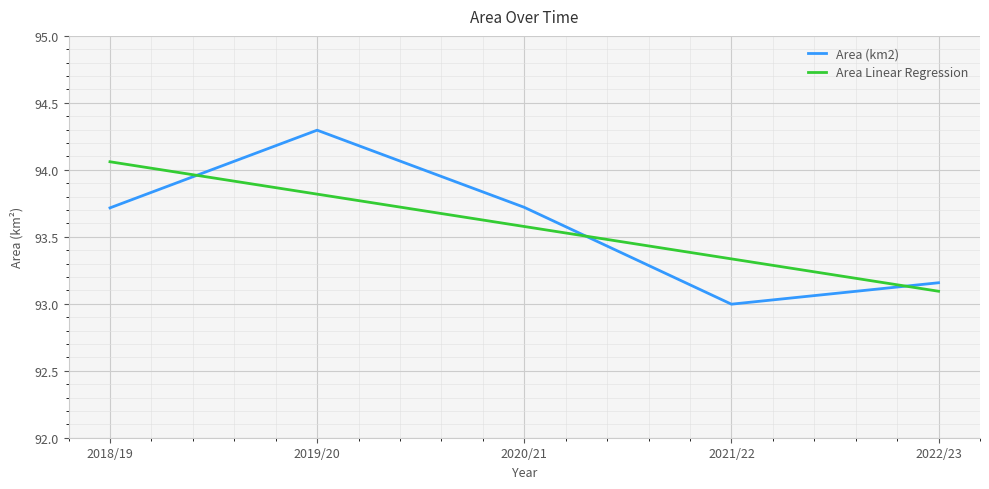

What is the sum of the Area Linear Regression values at 2018/19 and 2022/23?

187.2